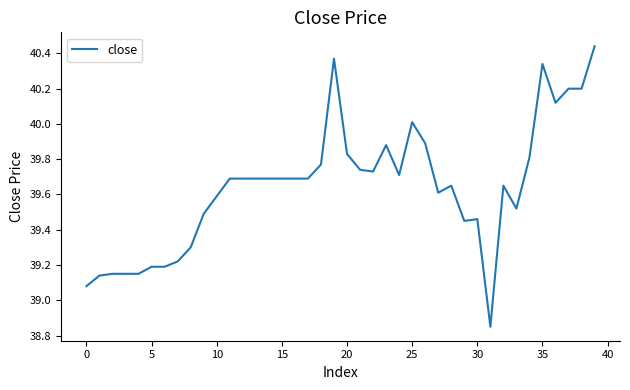

What is the difference between the maximum and minimum values?

1.6